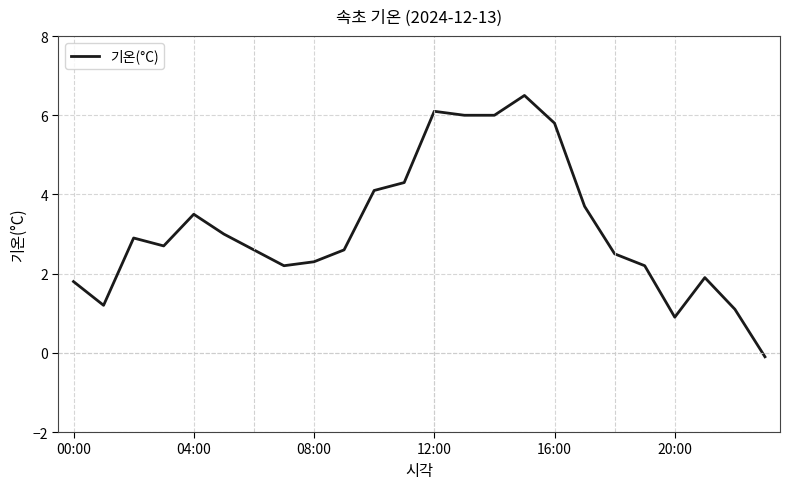

What is the maximum value shown in the chart?

6.5